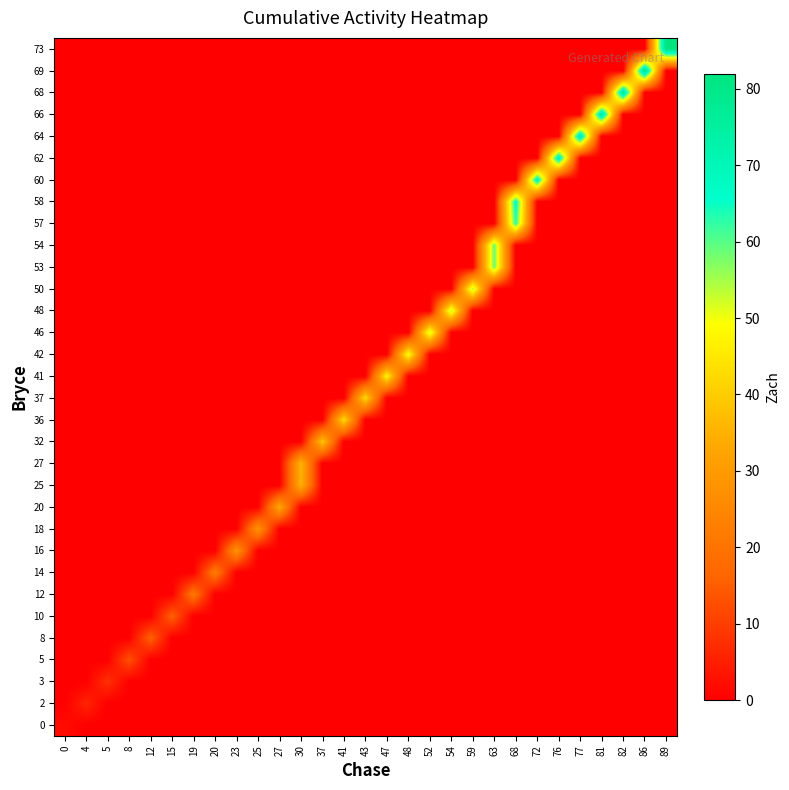

At how many categories does at least one series exceed 60?

8